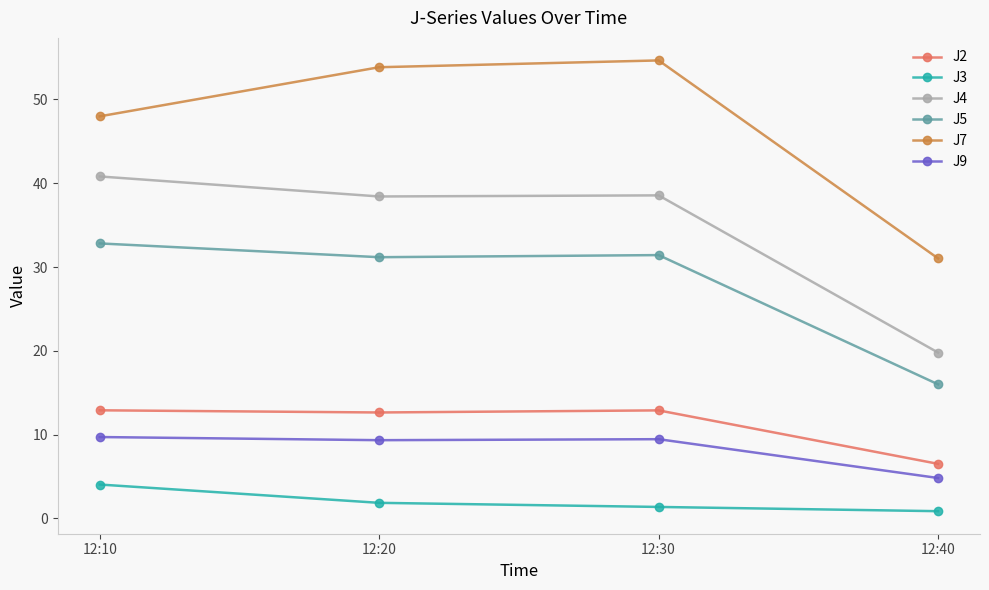

What is the spread (max minus min) of values at 12:30?

53.3